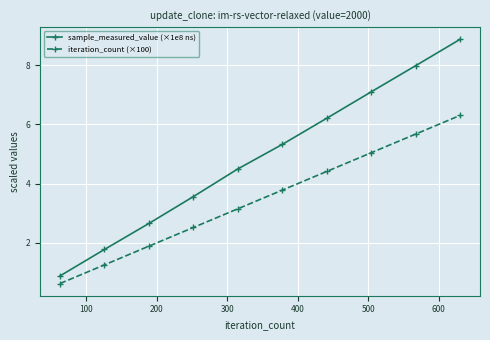

True or false: sample_measured_value (×1e8 ns) and iteration_count (×100) cross at least once.

False